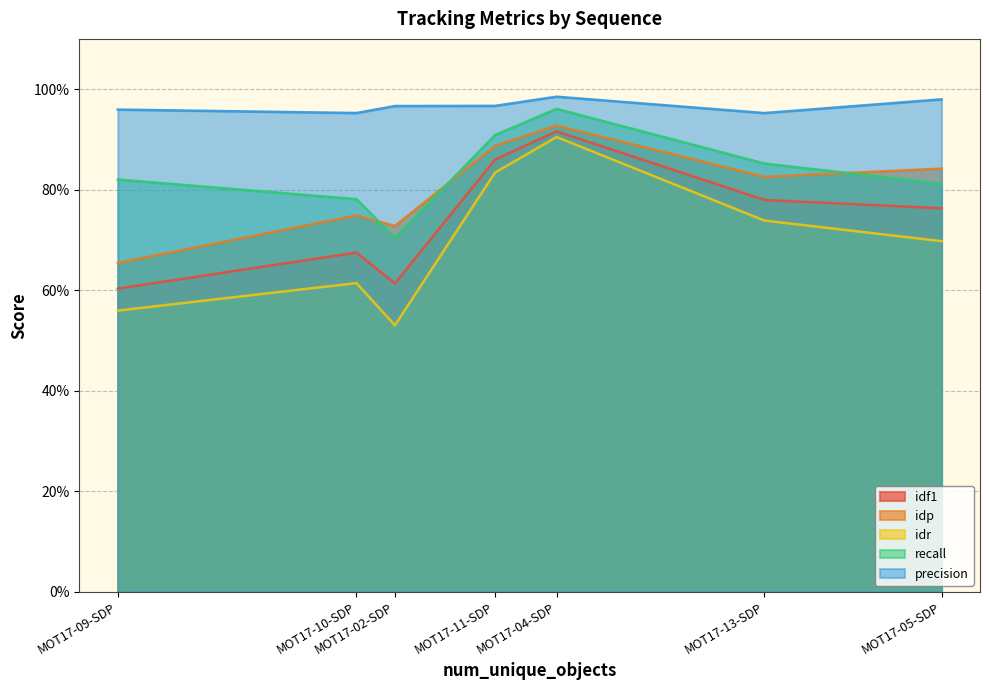

True or false: idf1 and precision cross at least once.

False